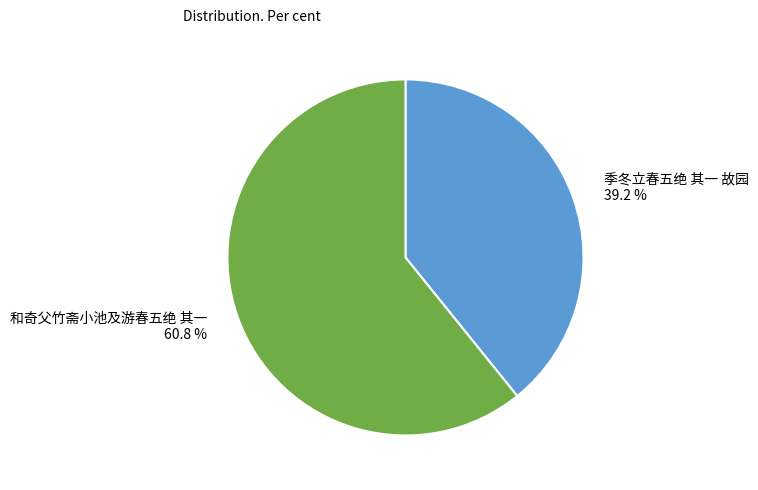

Which slice represents more than half of the pie?

和奇父竹斋小池及游春五绝 其一